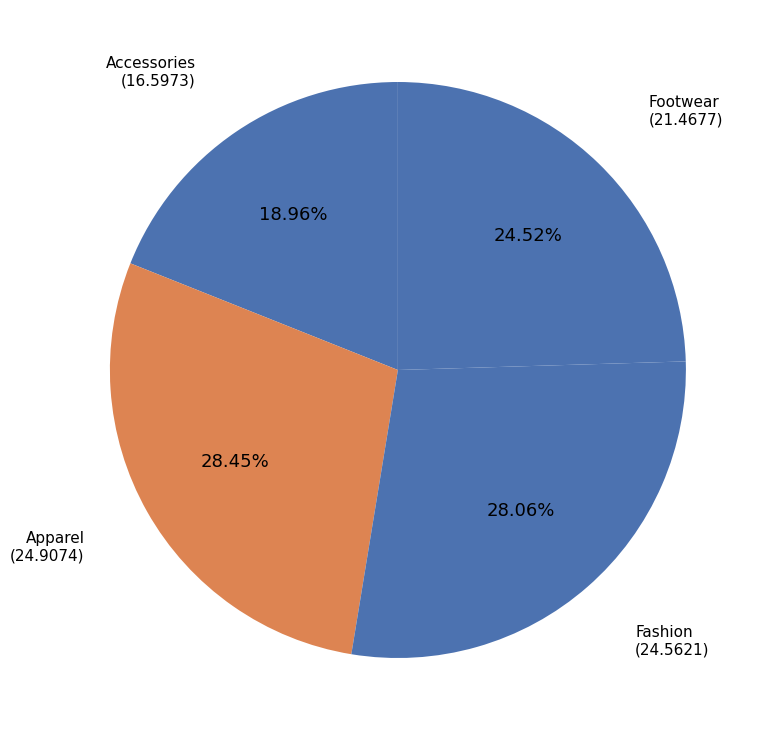

How many slices are in this pie chart?

4